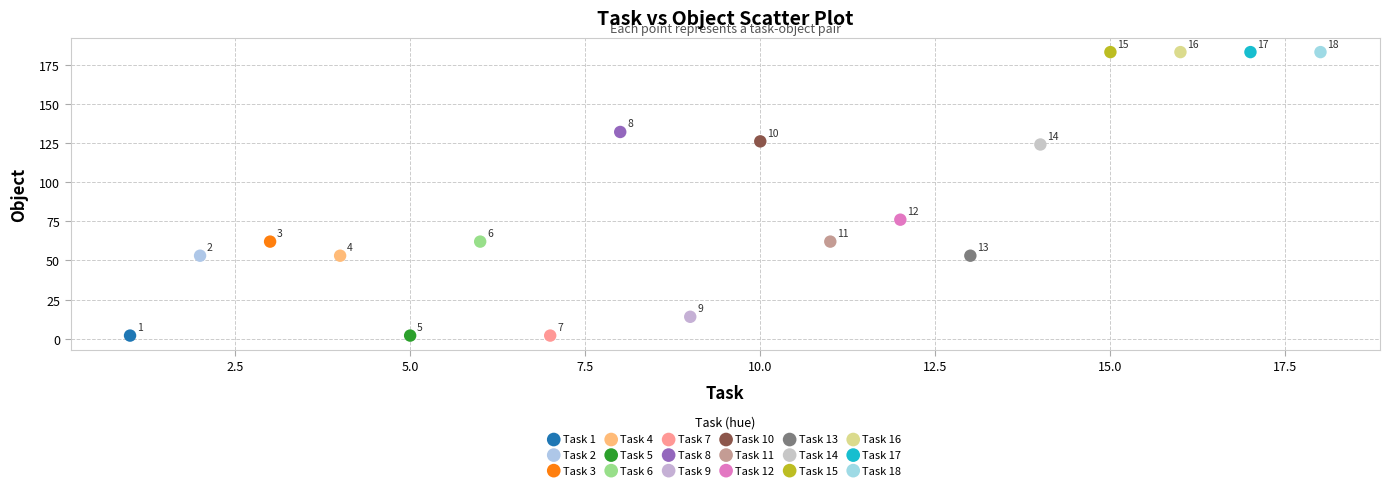

What are all the series names shown in the legend?

Task 1, Task 2, Task 3, Task 4, Task 5, Task 6, Task 7, Task 8, Task 9, Task 10, Task 11, Task 12, Task 13, Task 14, Task 15, Task 16, Task 17, Task 18